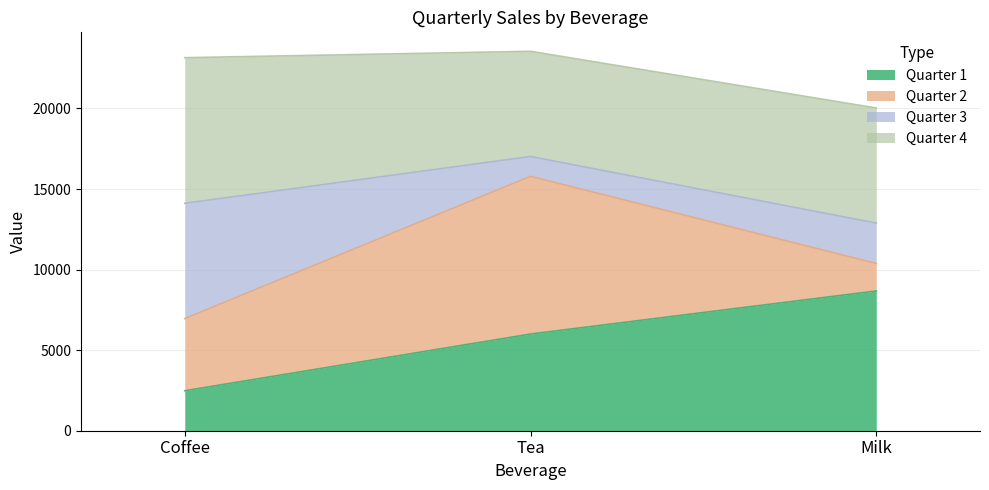

Reading left to right, list the values for the Quarter 1 series.

2480	6002	8674